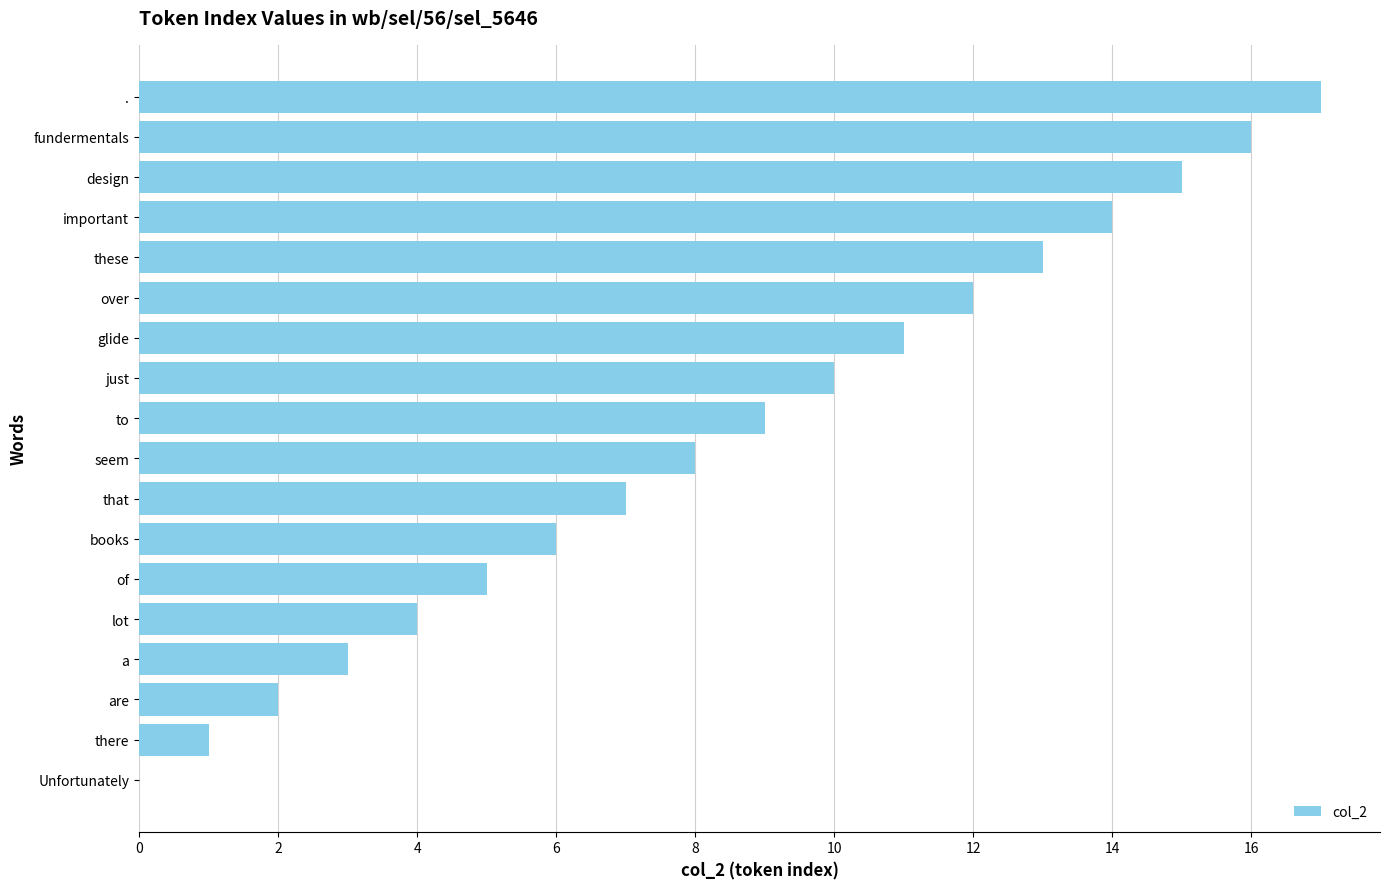

What is the sum of all values?

153